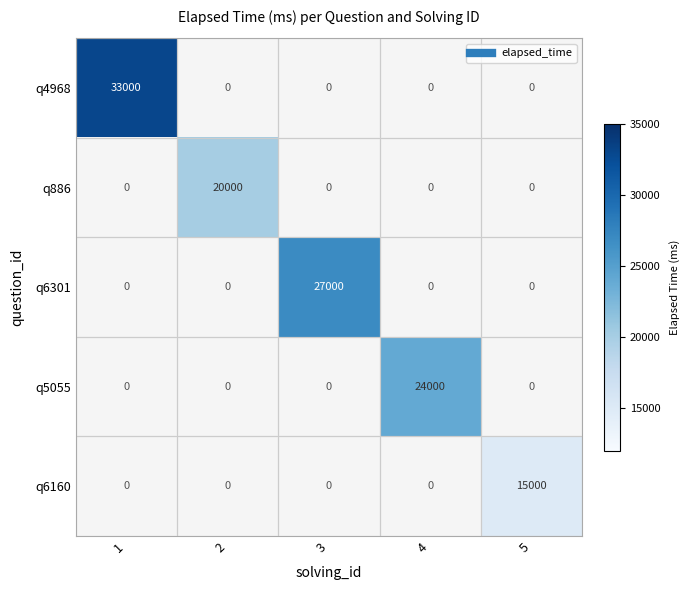

How many series are shown in this chart?

5